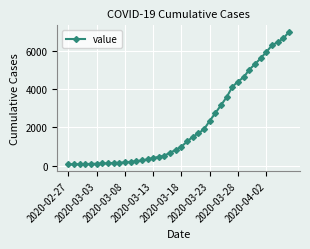

How many series are shown in this chart?

1